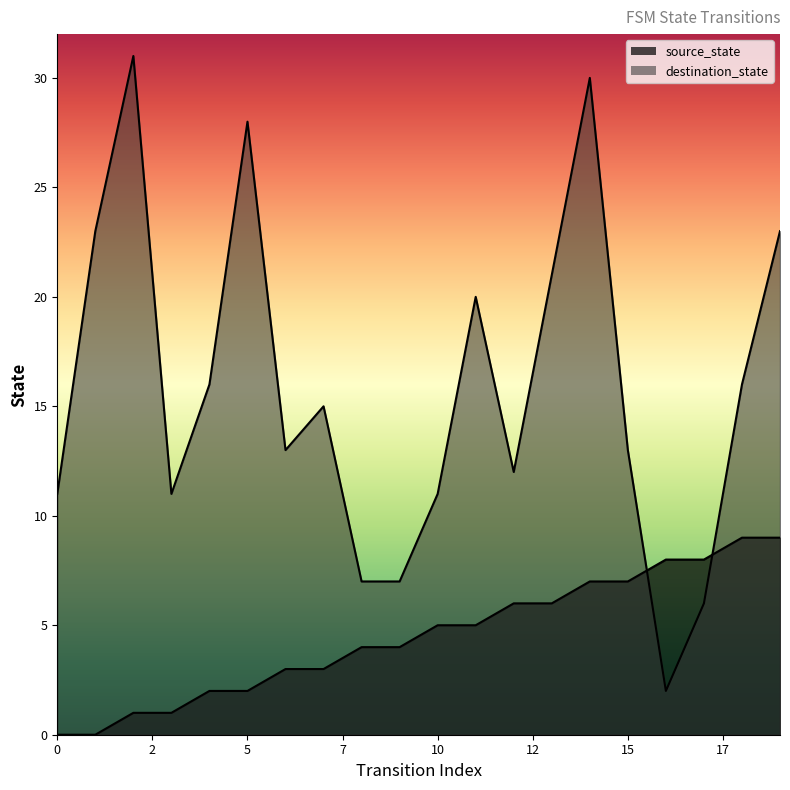

True or false: destination_state has more than 1 interior local peaks.

True